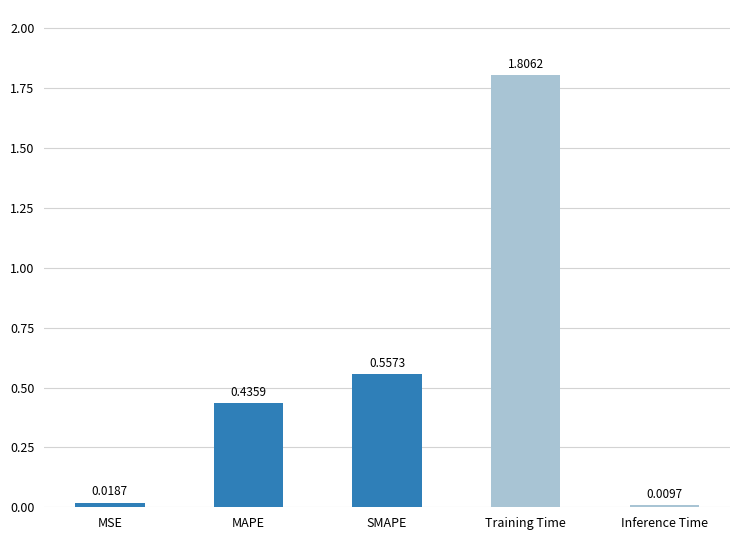

What is the difference between the second highest and second lowest values?

0.5